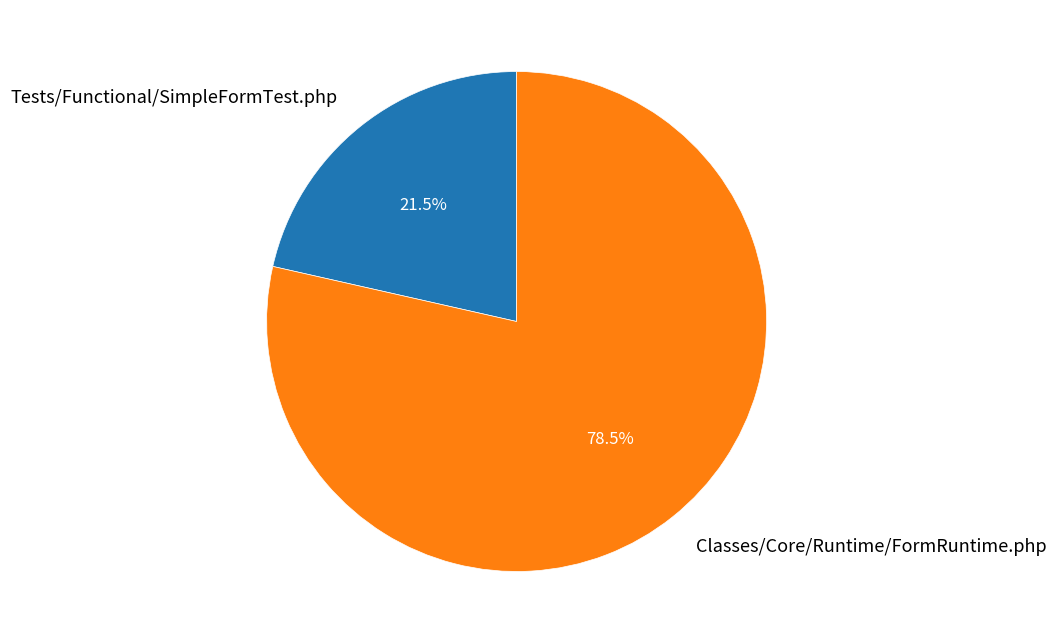

Count the number of slices in the pie.

2